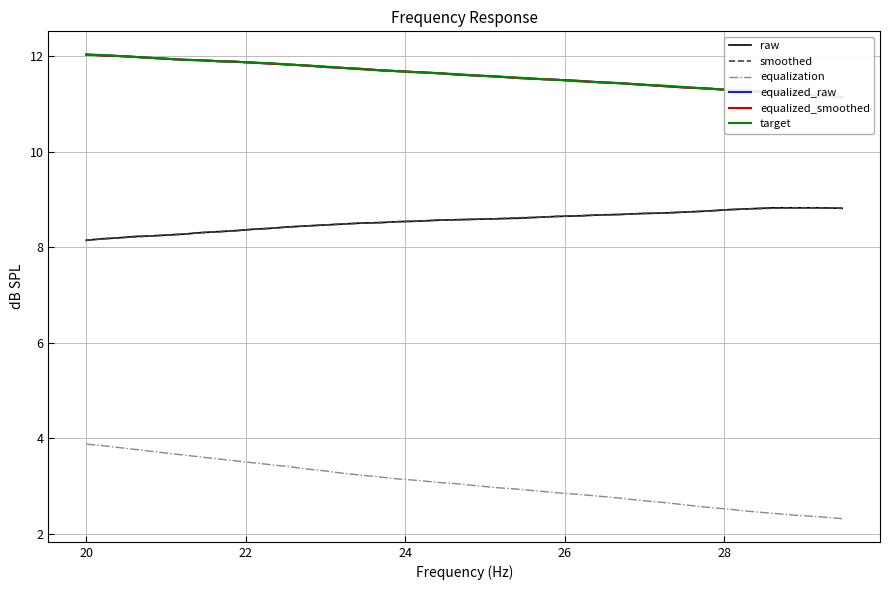

True or false: equalized_raw and smoothed cross at least once.

False